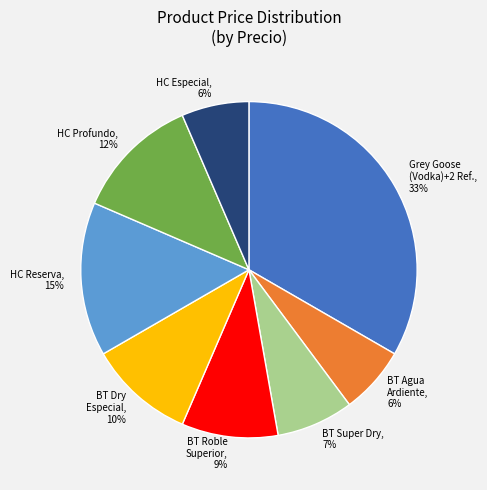

Do HC Especial and HC Reserva together represent more than half of the pie?

No